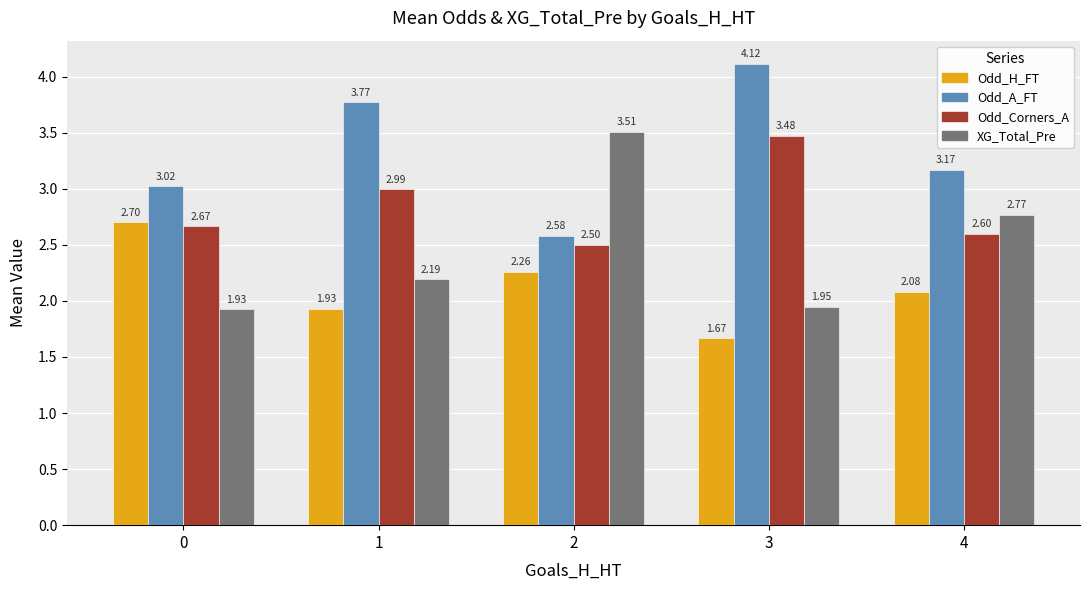

What is the difference between the second highest and minimum values in the Odd_H_FT series?

0.6